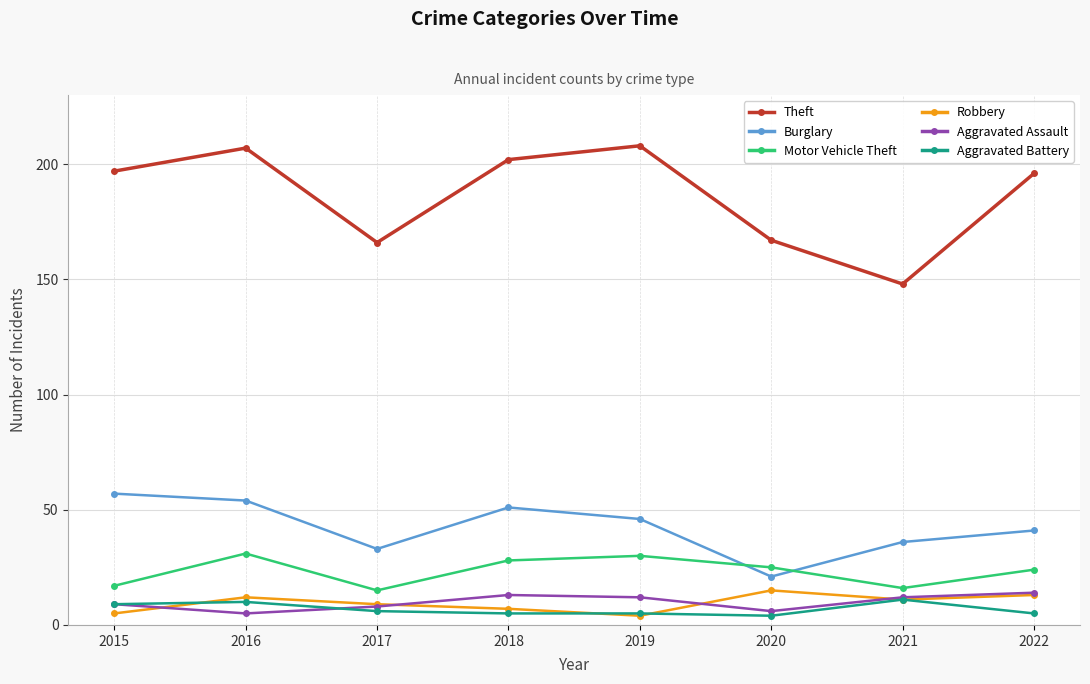

What is the value of the Robbery point at the 3rd from the left?

9